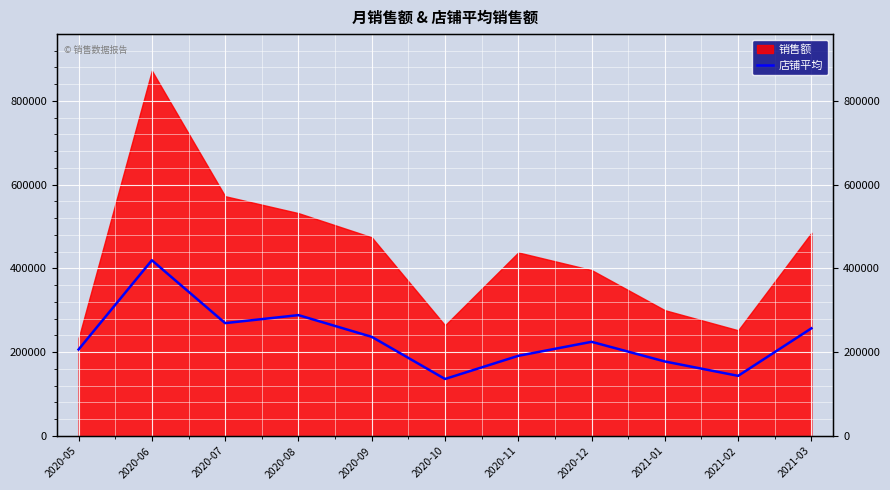

How many data points are less than 224791?

5